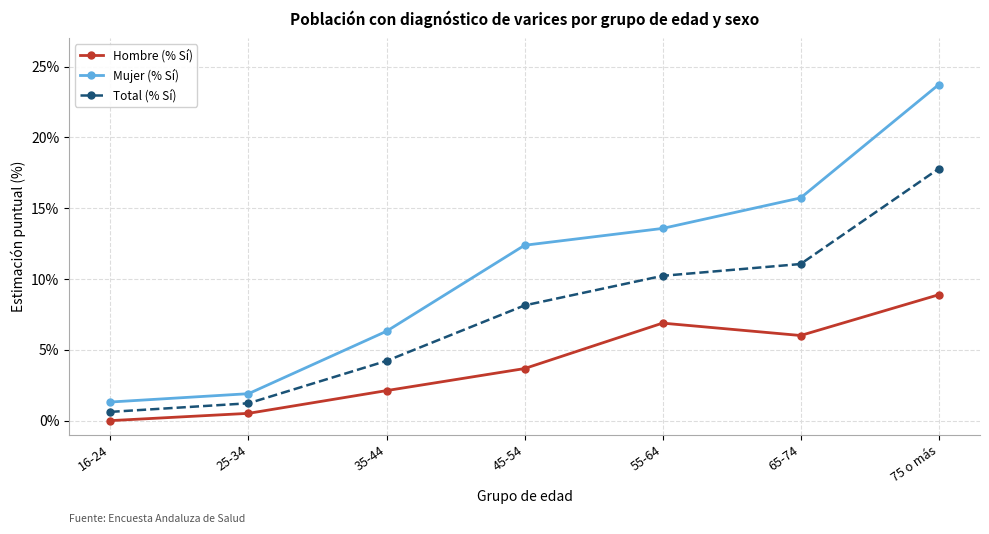

True or false: Total (% Sí) and Hombre (% Sí) intersect in this chart.

False